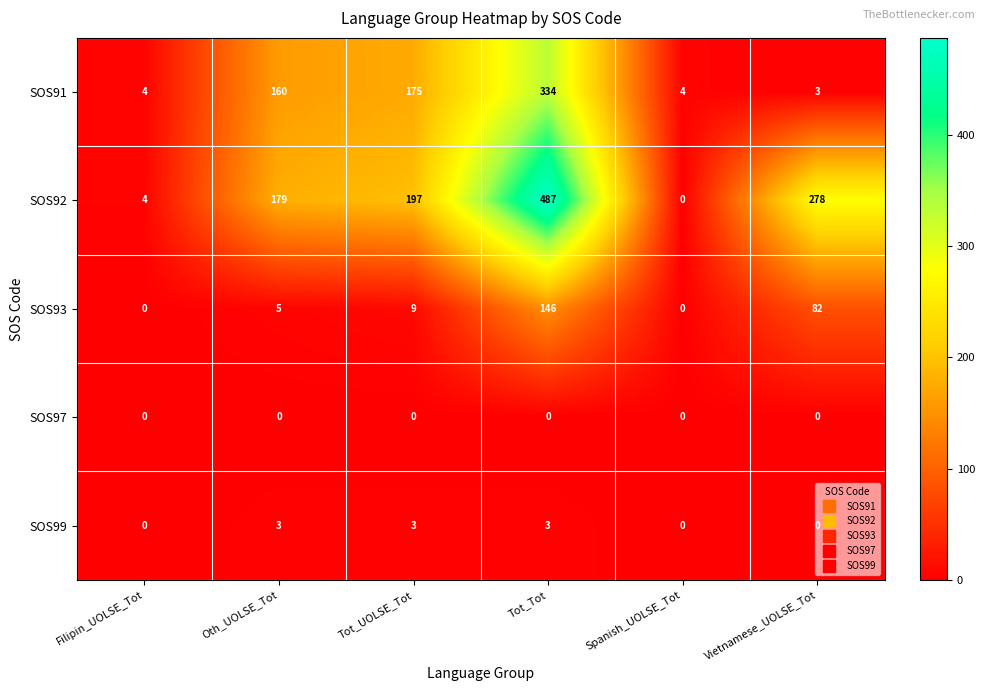

Which series has the largest range (max minus min)?

SOS92